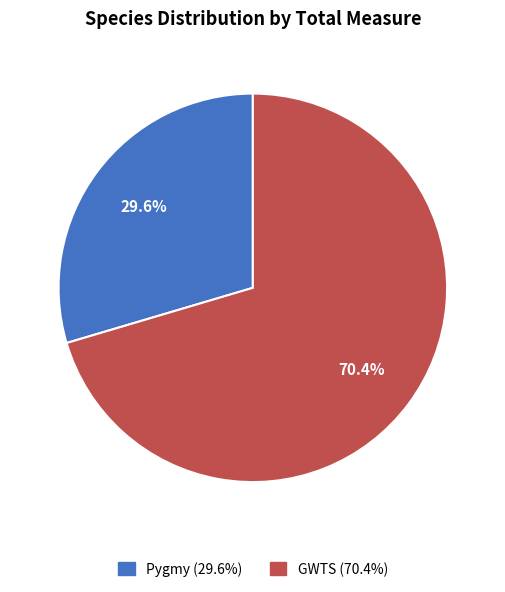

Between Pygmy and GWTS, which is larger?

GWTS